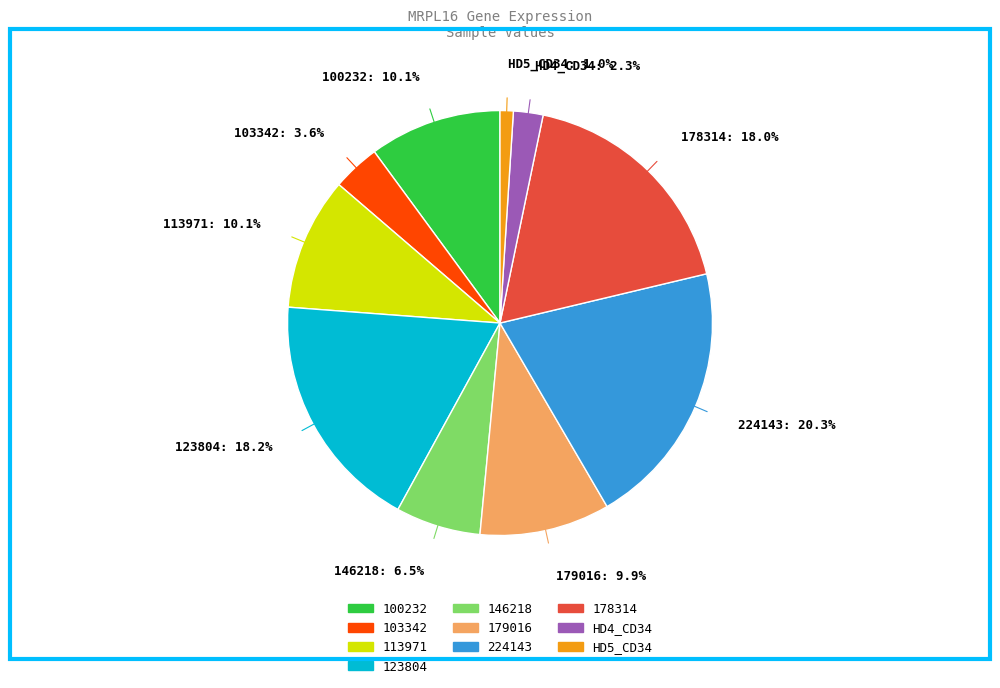

Which slice is the largest?

224143: 20.3%